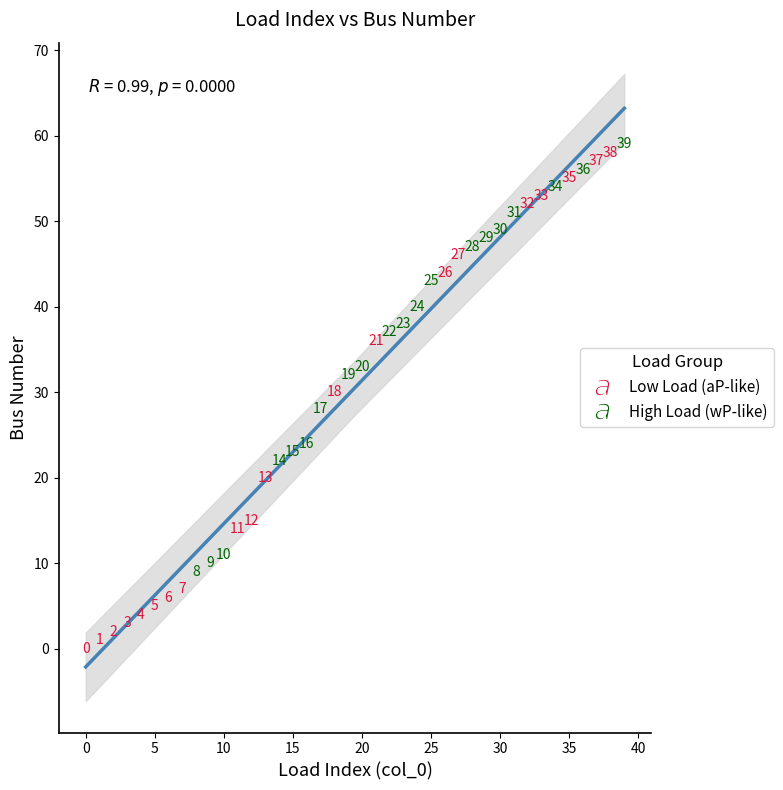

What are all the series names shown in the legend?

Low Load (aP-like), High Load (wP-like)